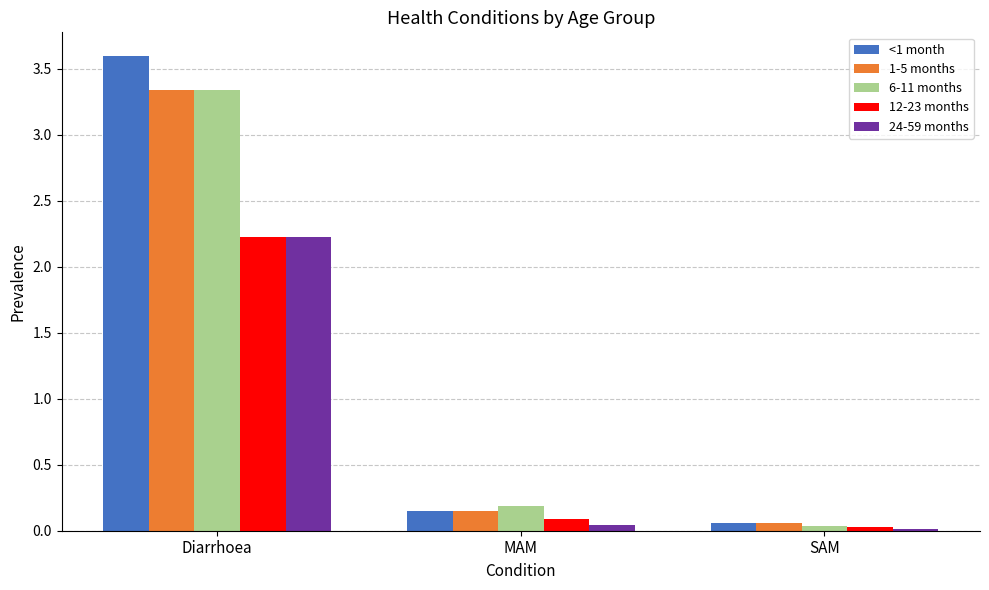

What position from the right is MAM?

2